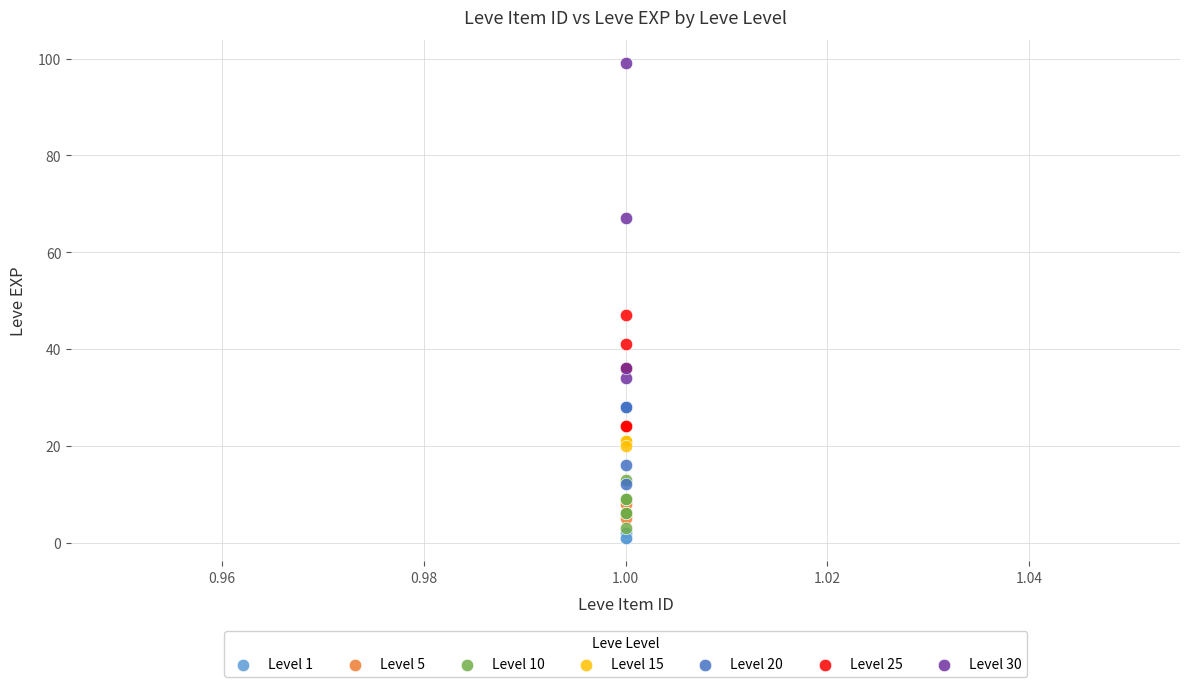

Which series has the largest Y range (max minus min)?

Level 30